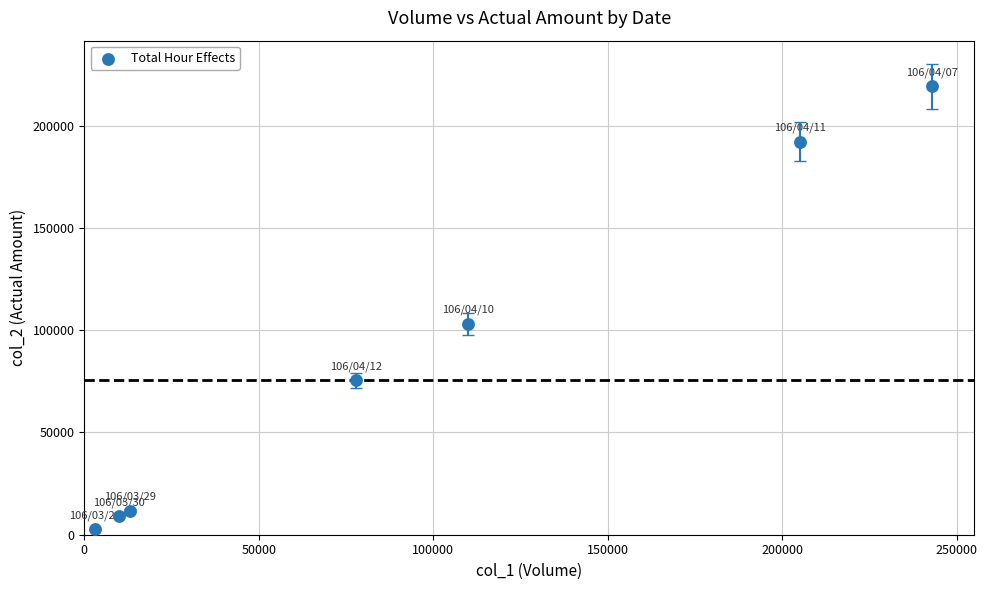

What Y value in the scatter plot is closest to 110875?

103000